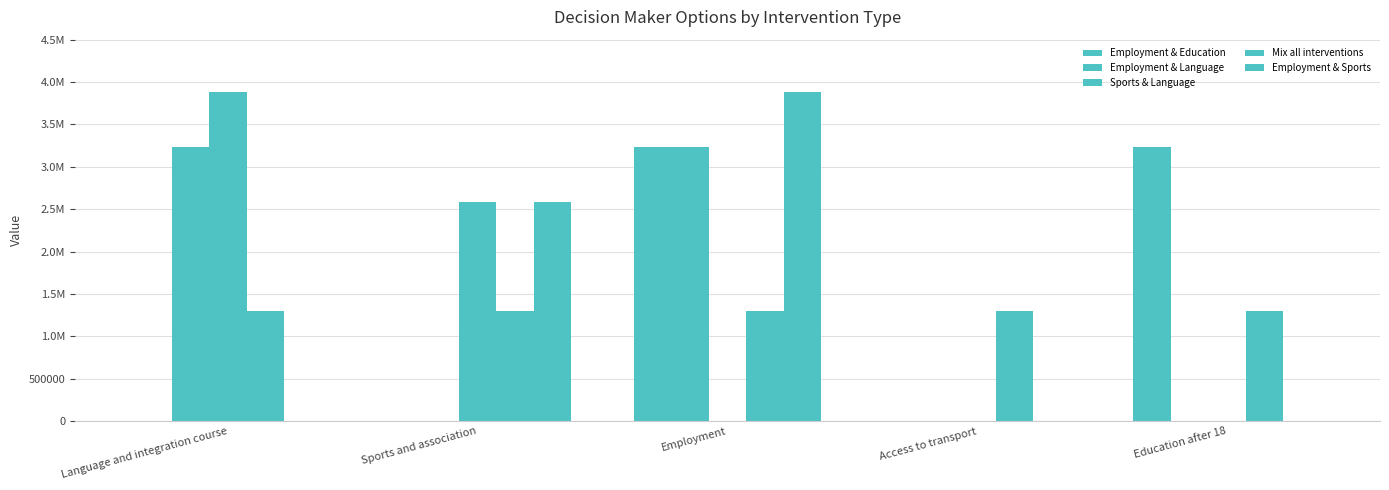

Is it true that Employment & Education equals 0.0 at Sports and association?

True